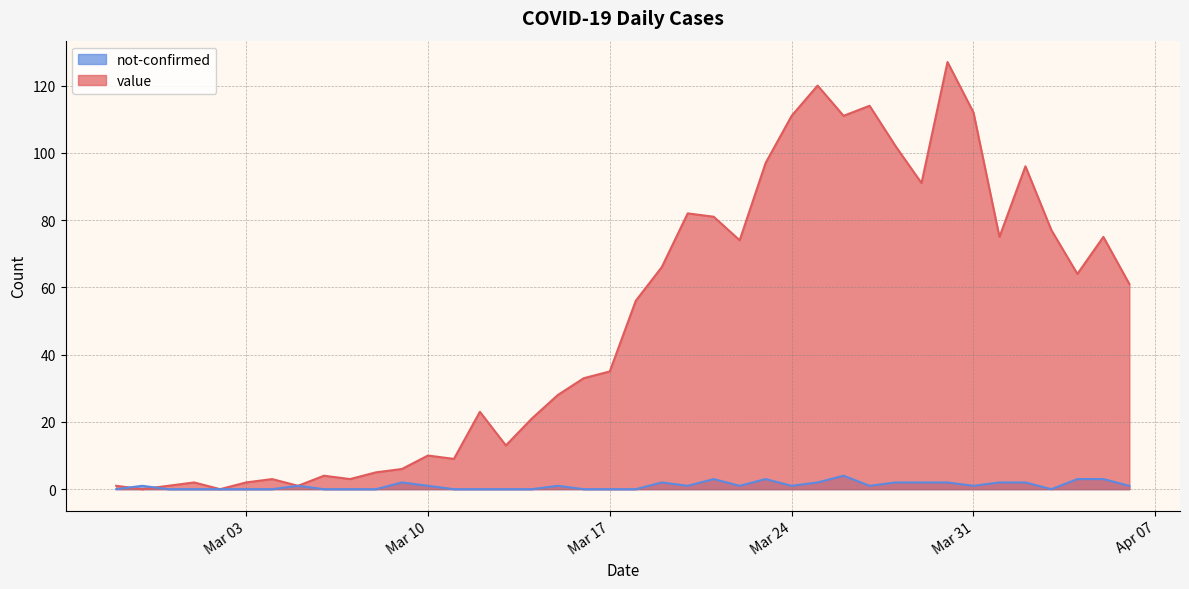

What is the maximum value shown in the chart?

127